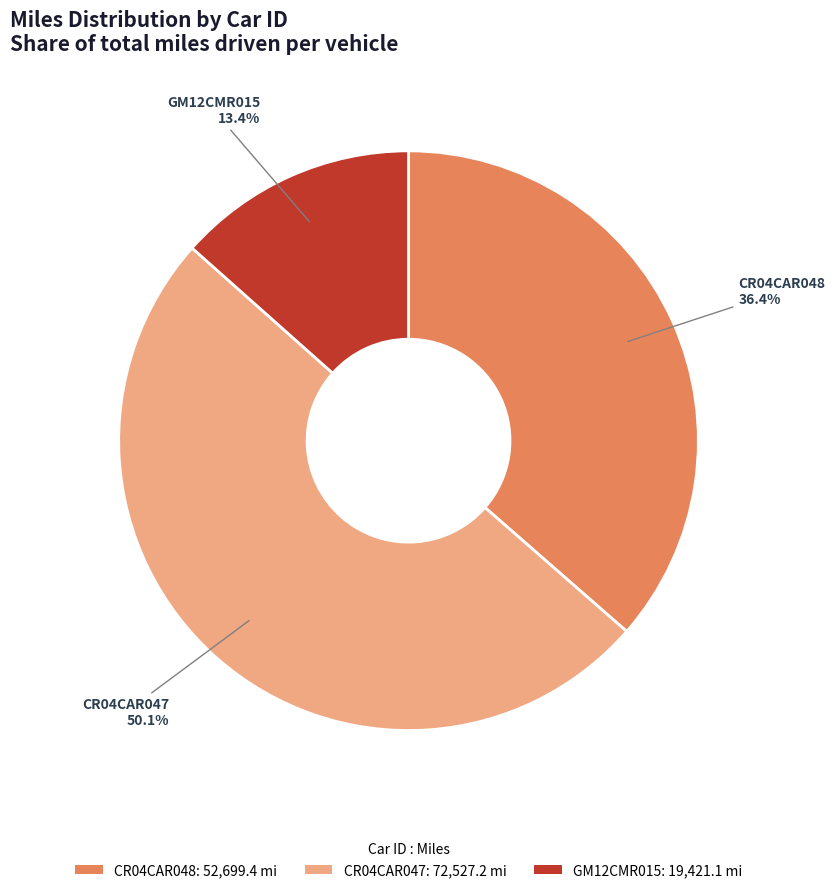

To the nearest percent, what is the combined percentage of GM12CMR015 and CR04CAR048?

50%